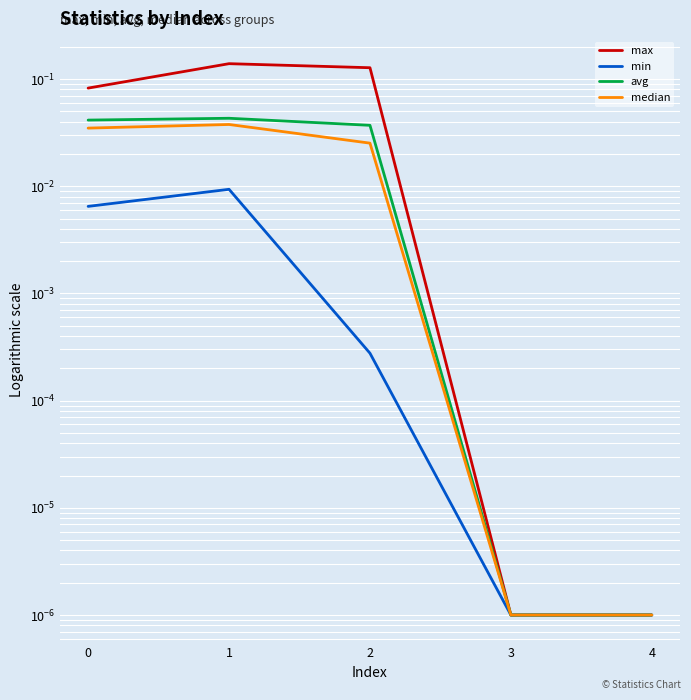

Reading left to right, transcribe all the data shown in this chart.

max: 0=0.1	1=0.1	2=0.1	3=0.0	4=0.0
min: 0=0.0	1=0.0	2=0.0	3=0.0	4=0.0
avg: 0=0.0	1=0.0	2=0.0	3=0.0	4=0.0
median: 0=0.0	1=0.0	2=0.0	3=0.0	4=0.0